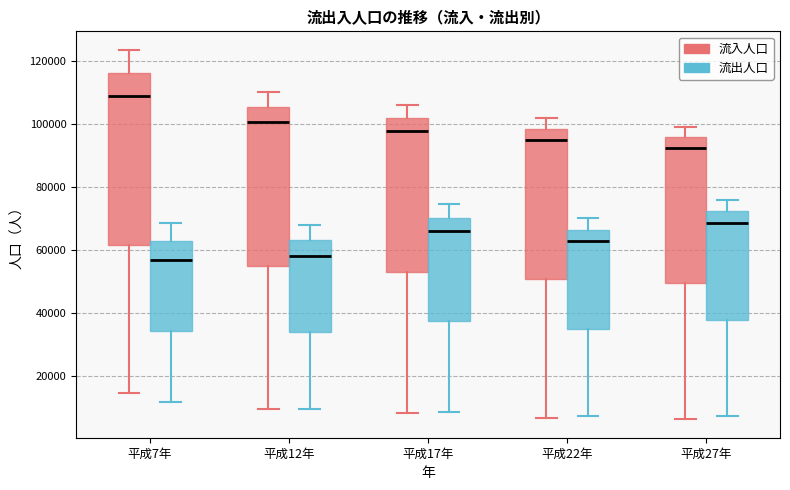

Which box is the tallest, from its lower edge to its upper edge?

平成7年 (流入人口)